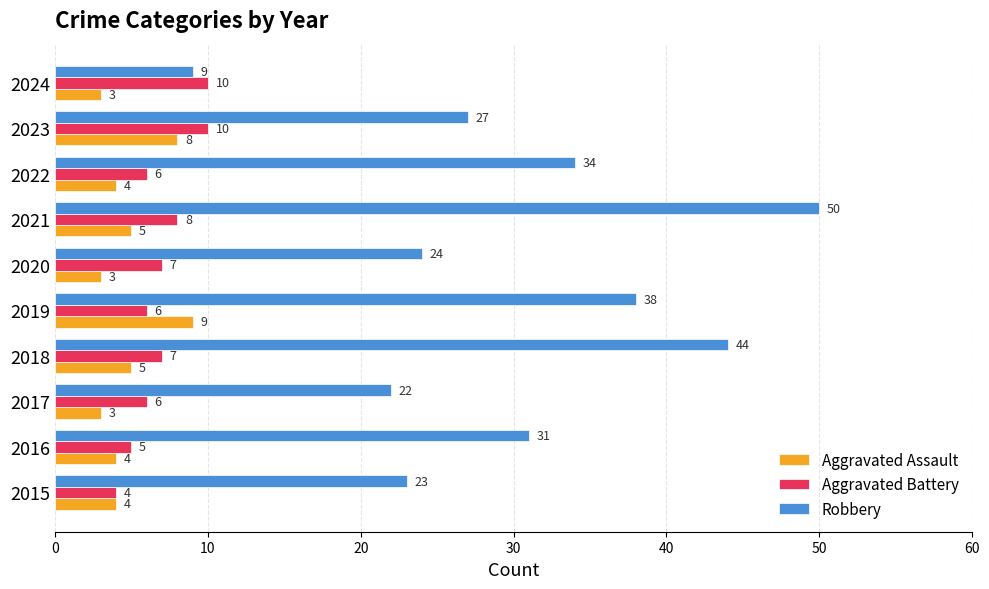

List the series in order of their peak value, lowest first.

Aggravated Assault, Aggravated Battery, Robbery